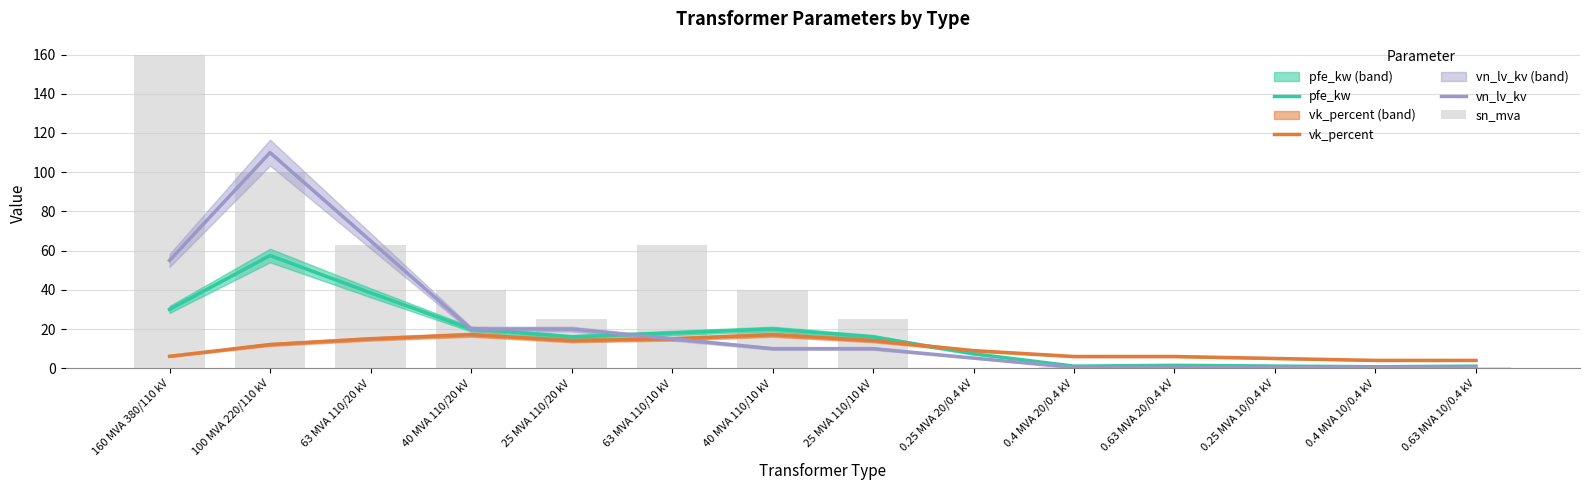

Which category has the lowest value across all series?

0.25 MVA 20/0.4 kV